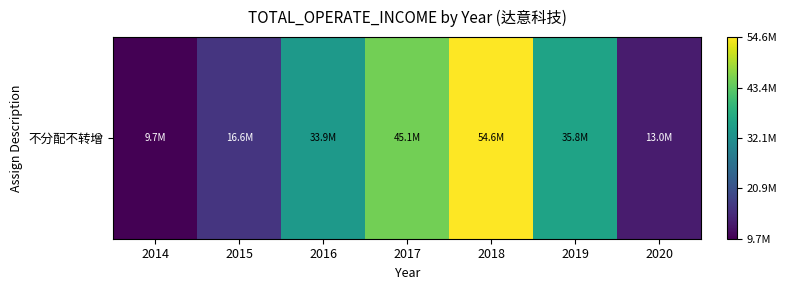

What is the sum of the values at 2015 and 2017?

61678505.9